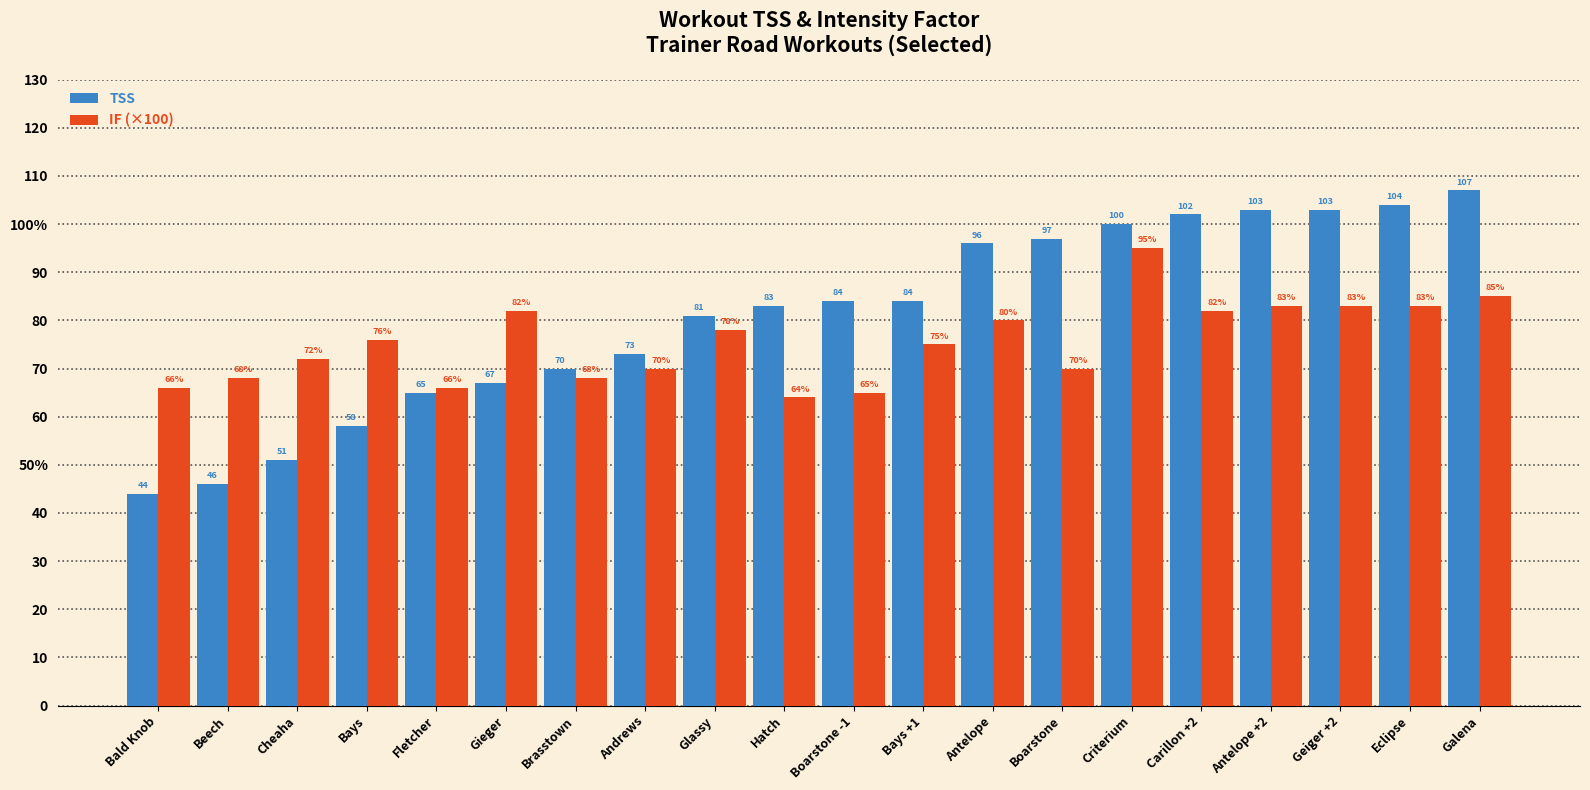

The IF (×100) series shows 66 at Fletcher. True or false?

True